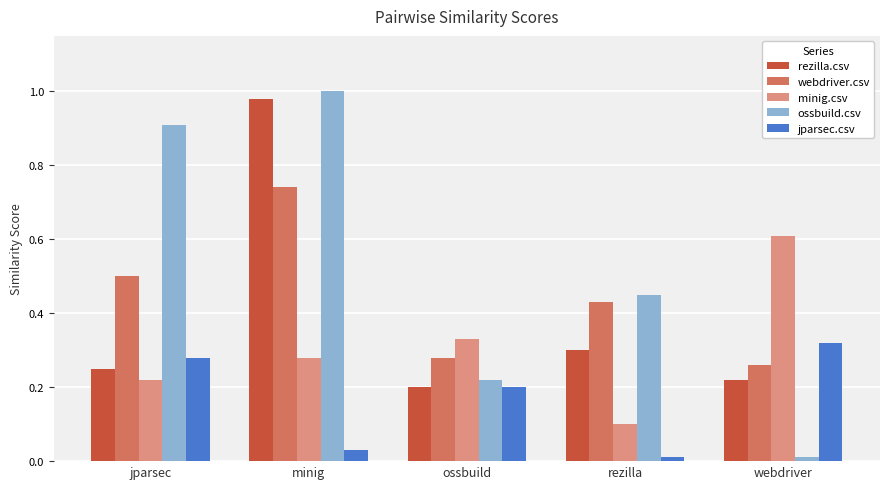

Which series has the largest total across all categories?

ossbuild.csv